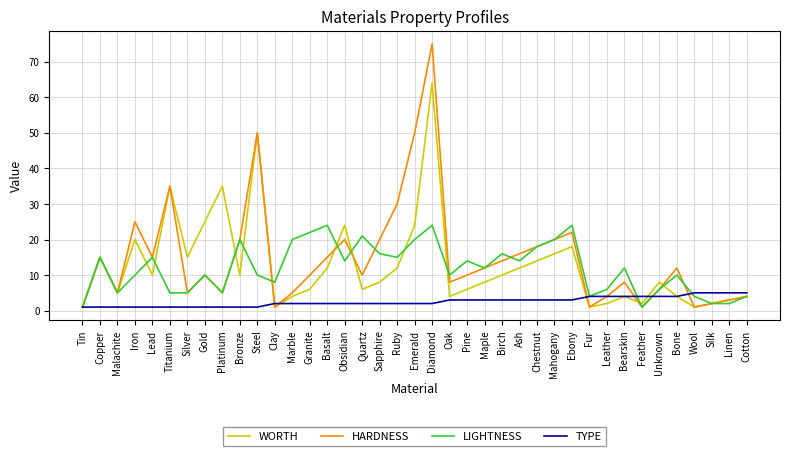

What position from the right is Obsidian?

24